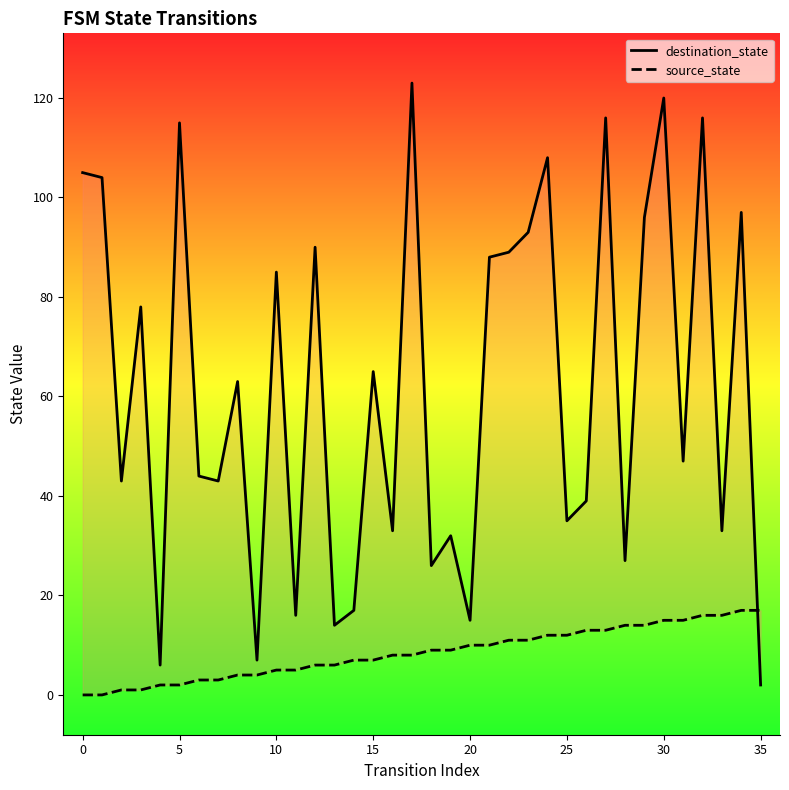

How many data points in source_state are above 9?

16